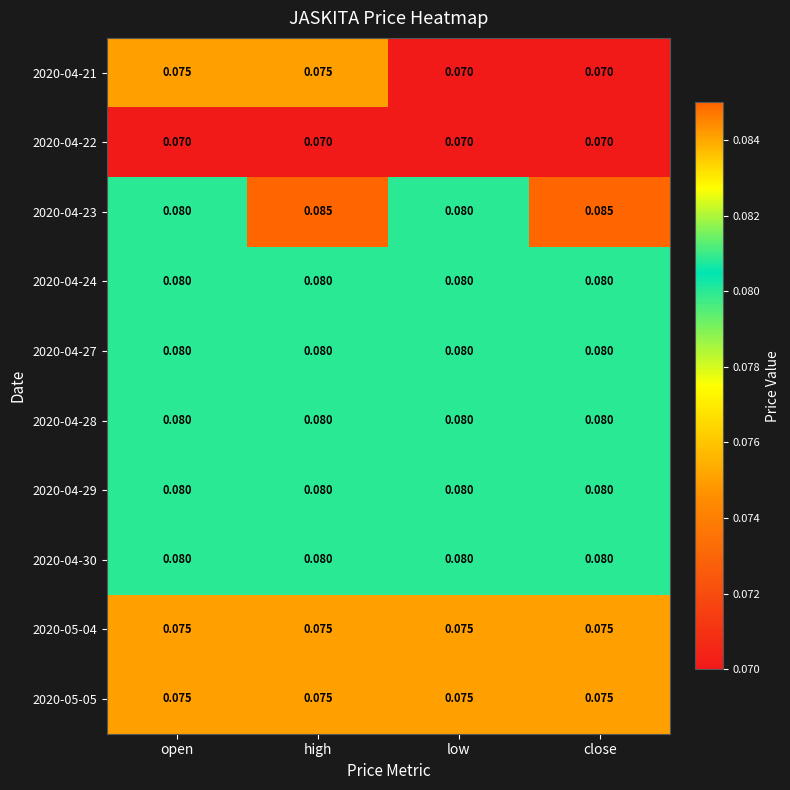

What is the maximum value shown in the chart?

0.1